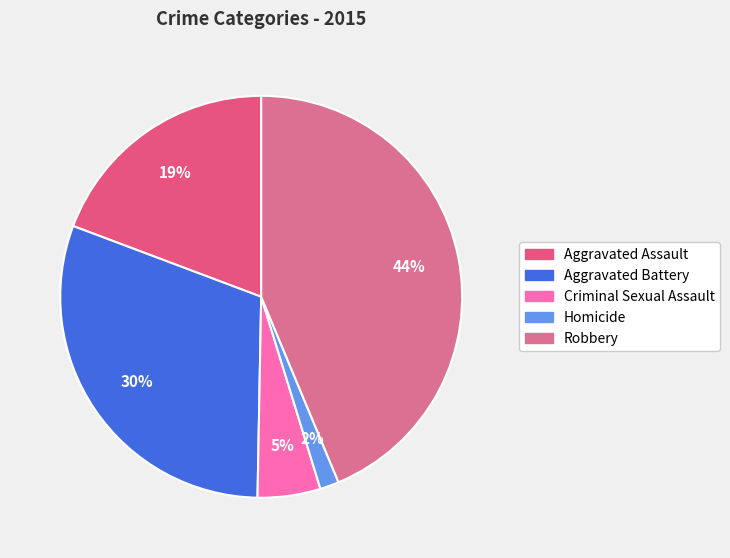

Between Robbery and Aggravated Assault, which is larger?

Robbery